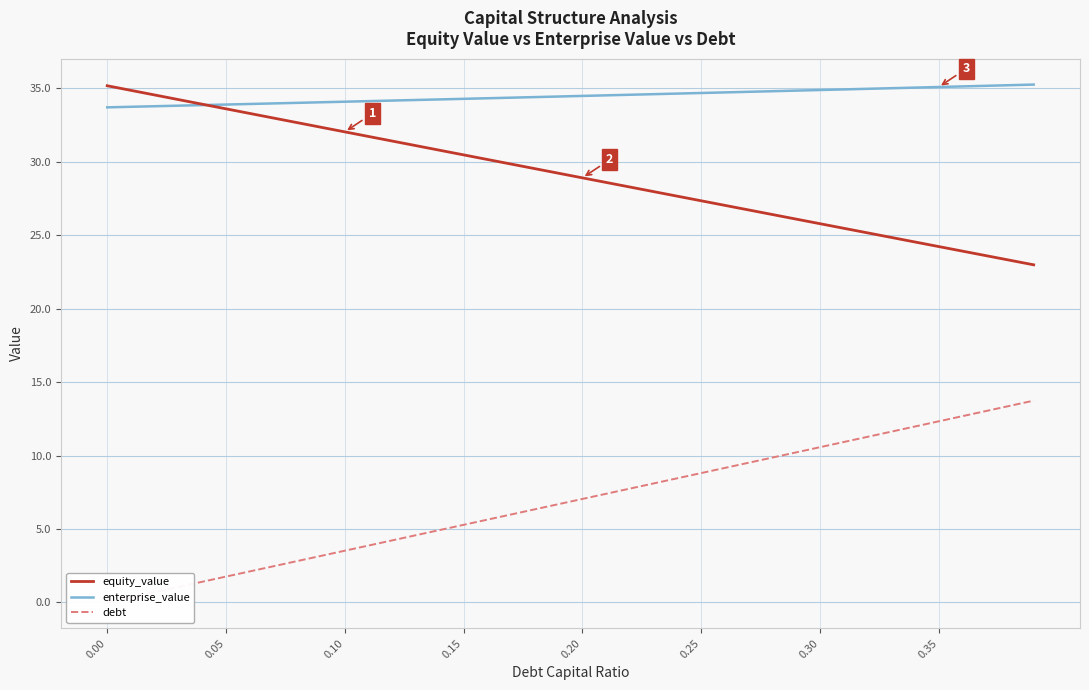

True or false: enterprise_value and debt intersect in this chart.

False